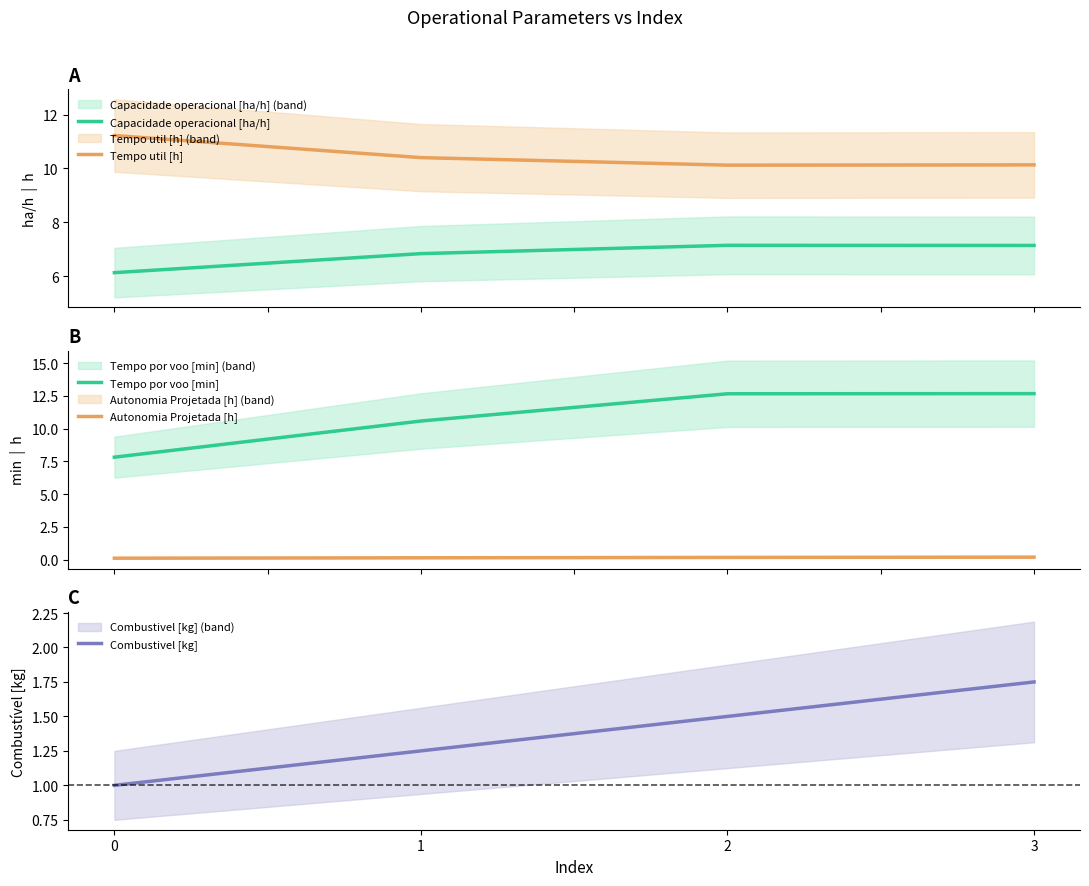

What is the minimum value shown in the chart?

0.1